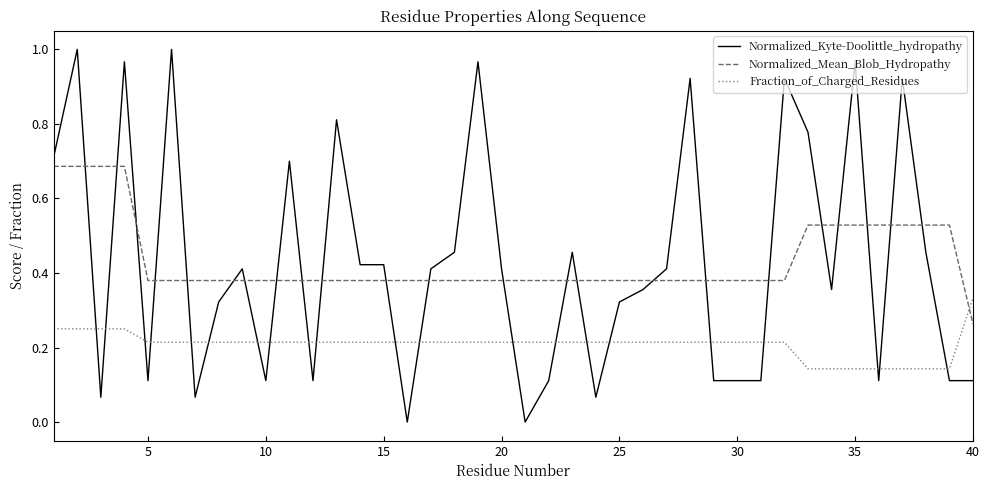

How many Fraction_of_Charged_Residues values are between 0 and 1?

40